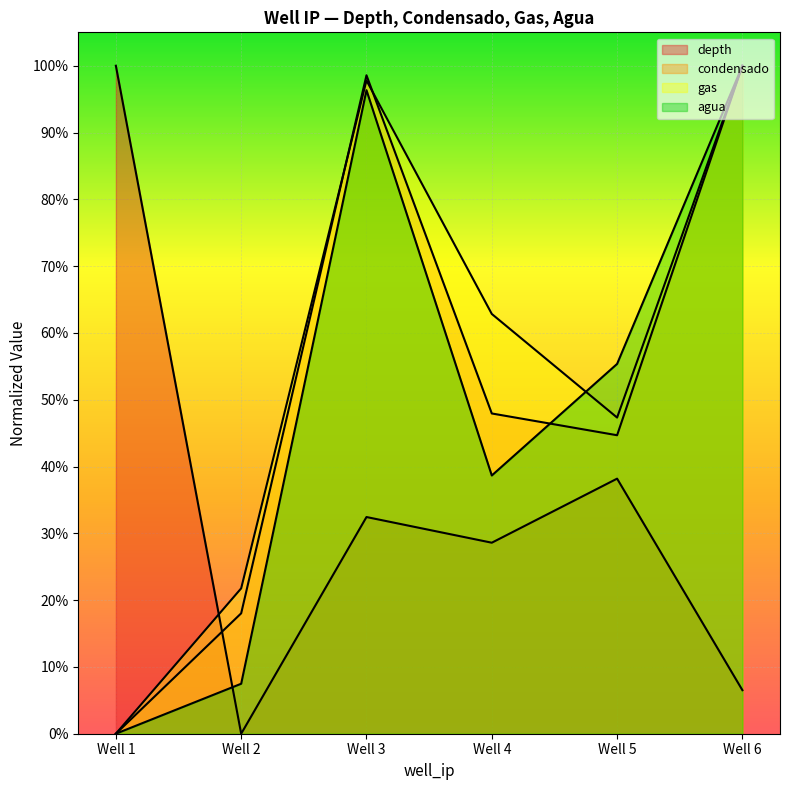

List the labels in order of agua value, largest first.

Well 6, Well 3, Well 5, Well 4, Well 2, Well 1